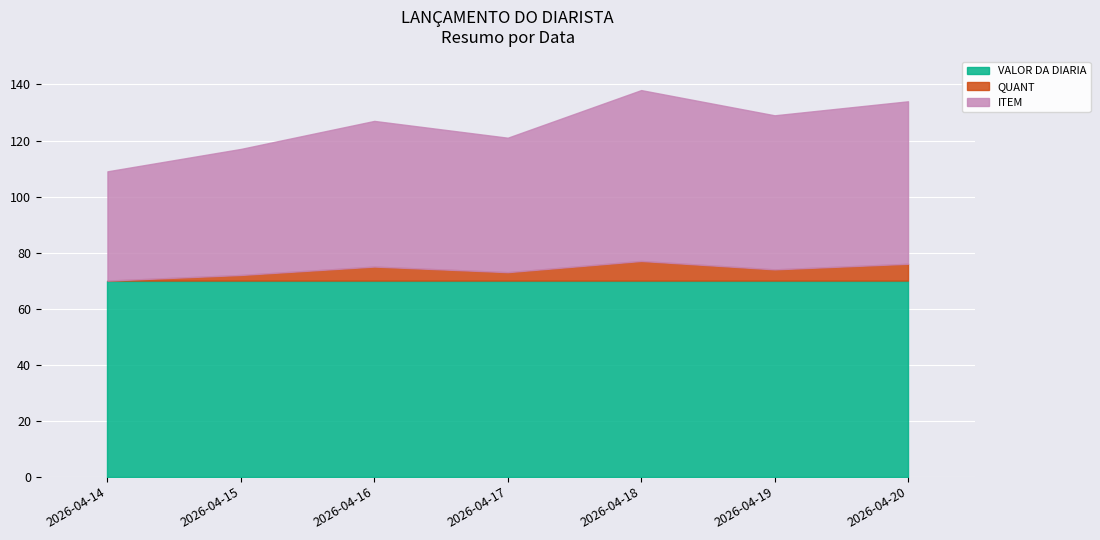

True or false: ITEM has a value of 58 at 2026-04-20.

True